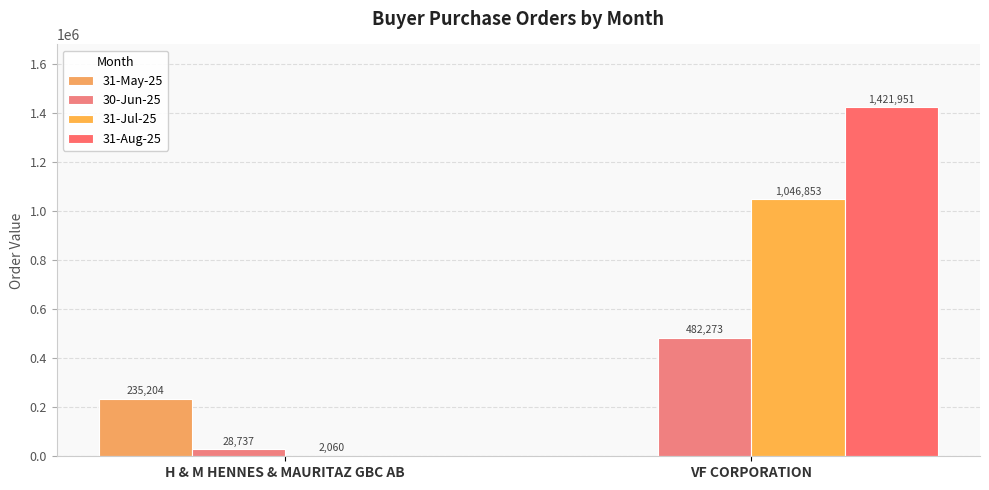

Reading right to left, transcribe all the data shown in this chart.

31-May-25: 0	235204
30-Jun-25: 482273	28737
31-Jul-25: 1046853	2060
31-Aug-25: 1421951	0